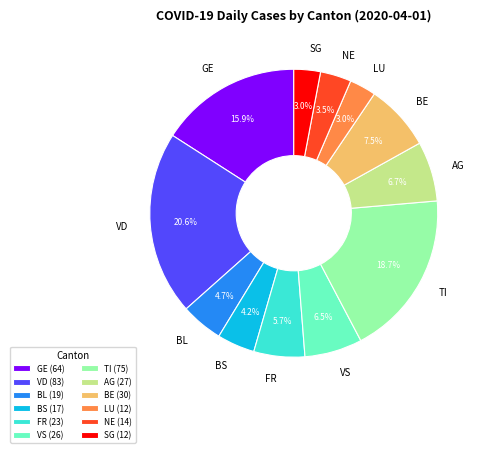

Count the number of slices in the pie.

12